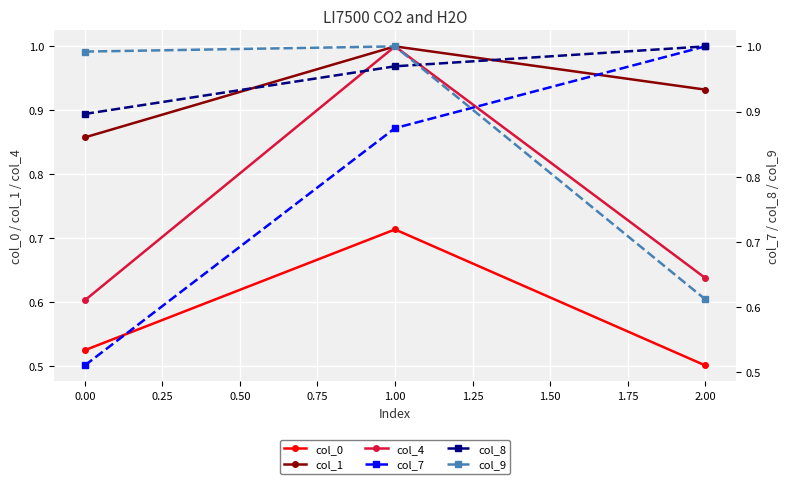

What is the maximum value shown in the chart?

1.0